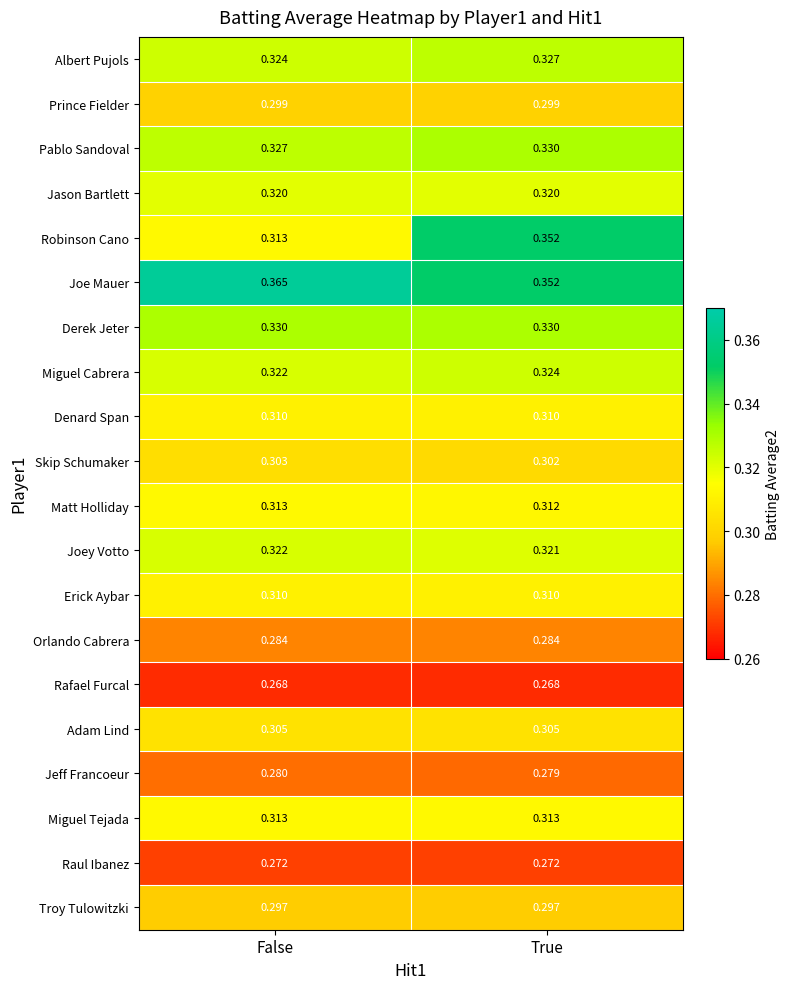

At which category is the sum across all series the highest?

True